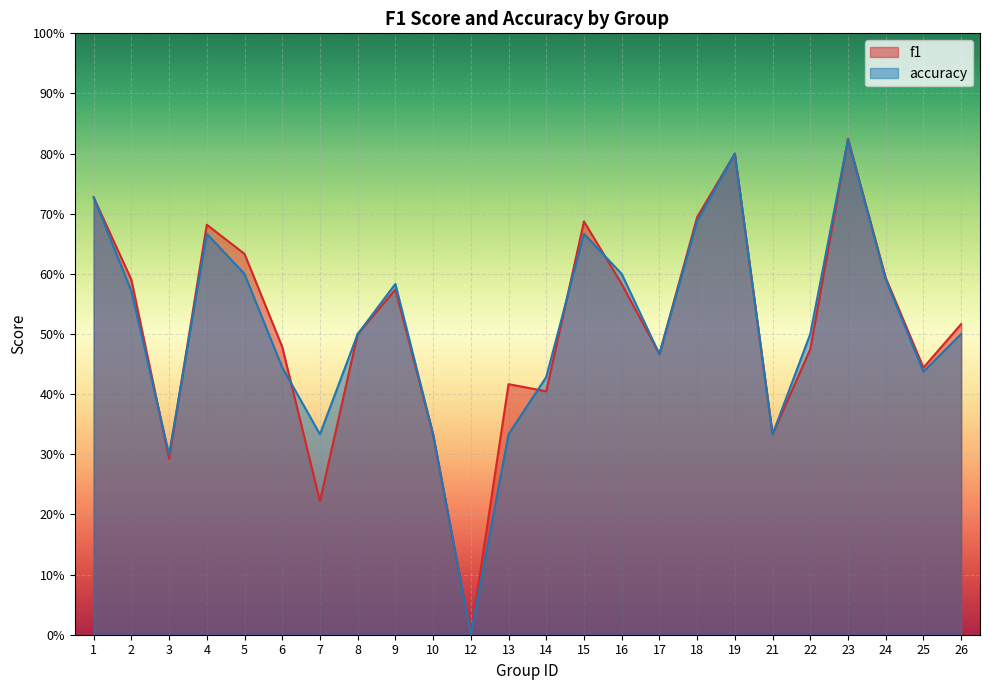

What are all the series names shown in the legend?

f1, accuracy